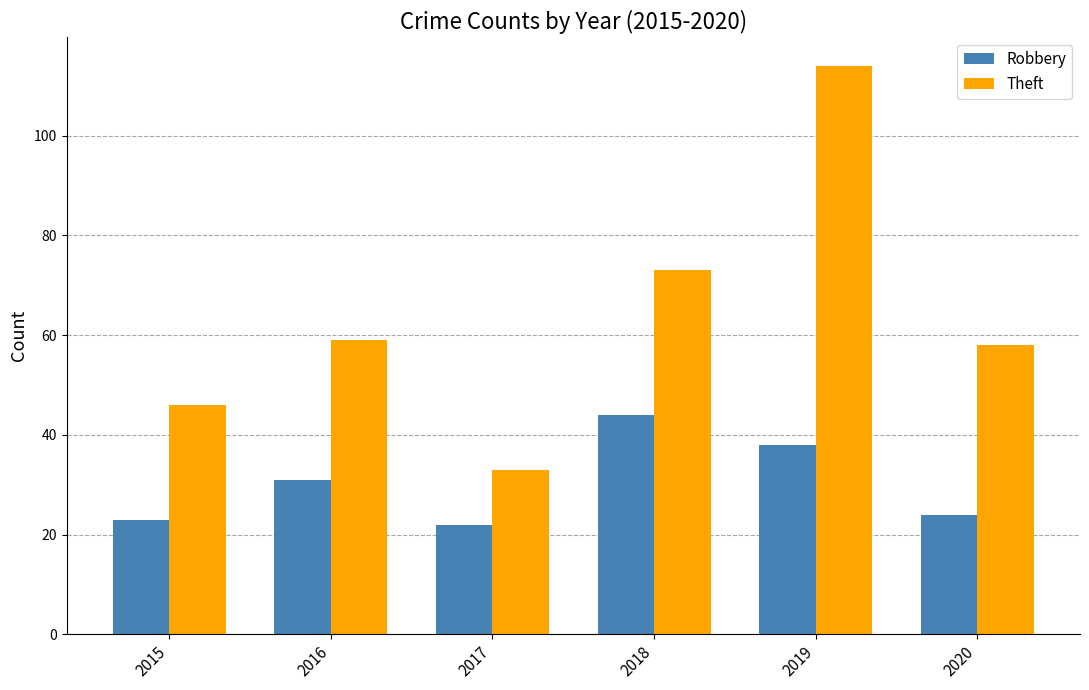

Where is Theft nearest to the value 73?

2018